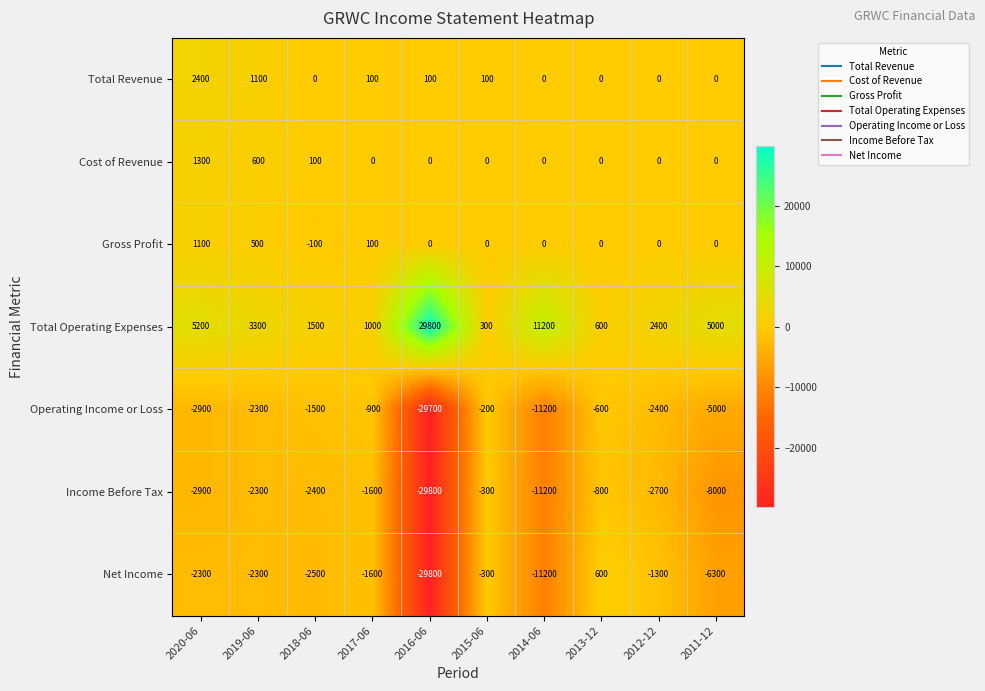

What is the lowest value of the Net Income series?

-29800